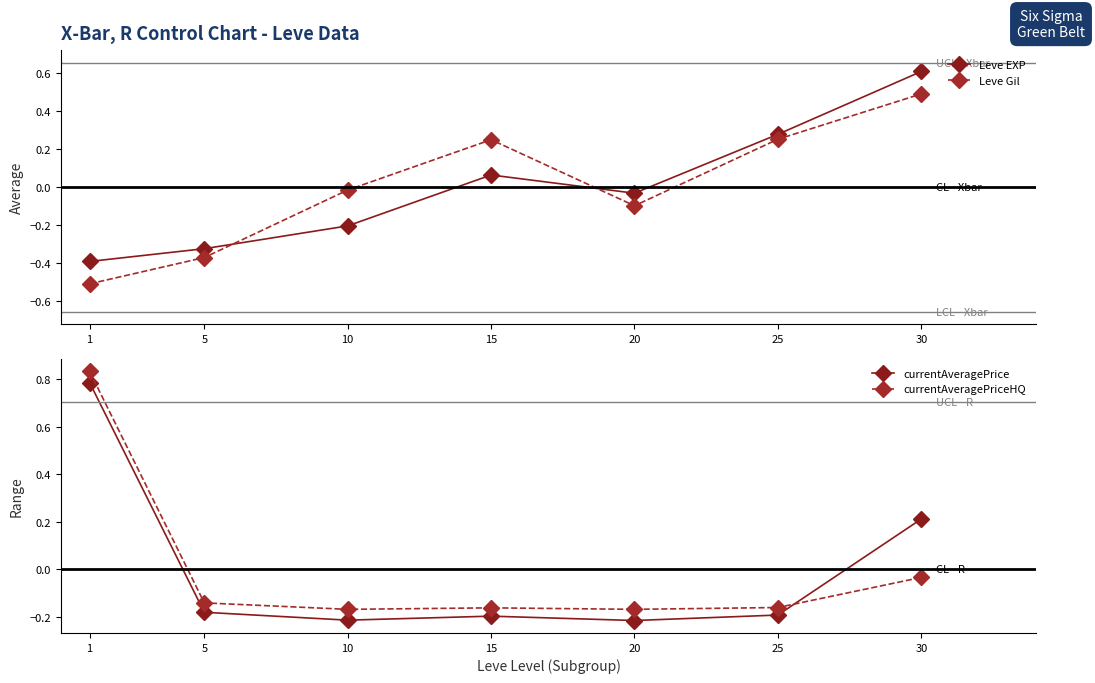

What is the value of the Leve Gil point at the 6th from the left?

0.3